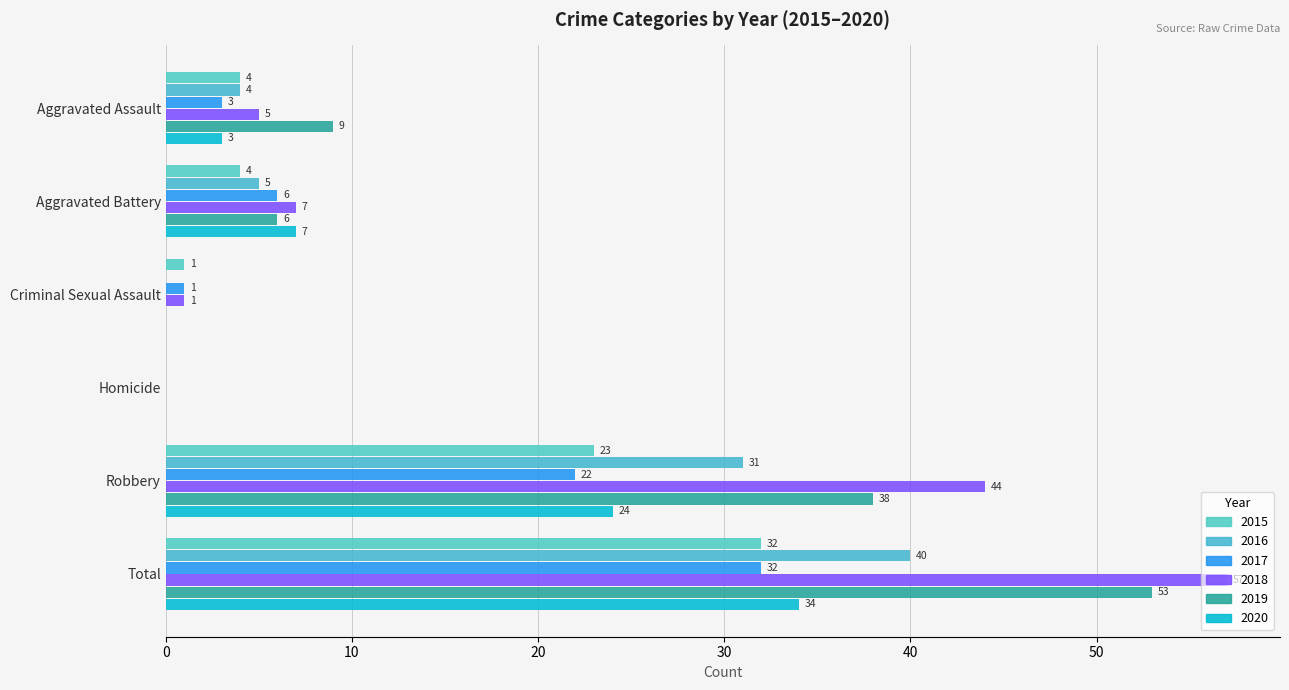

What is the difference between the maximum and minimum values in the 2019 series?

53